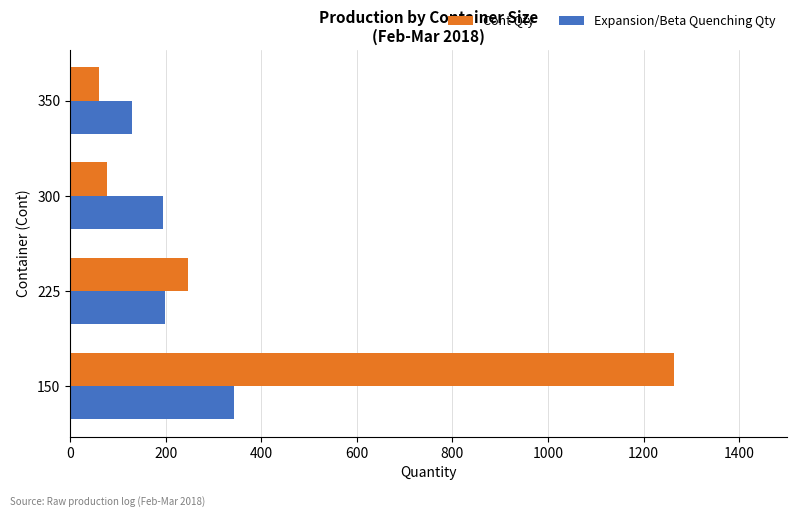

Which series has the largest total across all categories?

Cont Qty